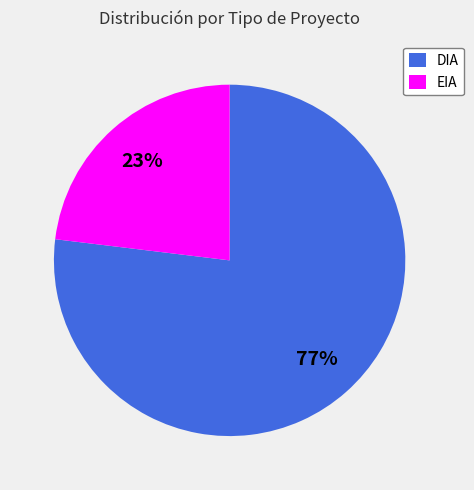

Which category has the smallest portion of the pie?

EIA